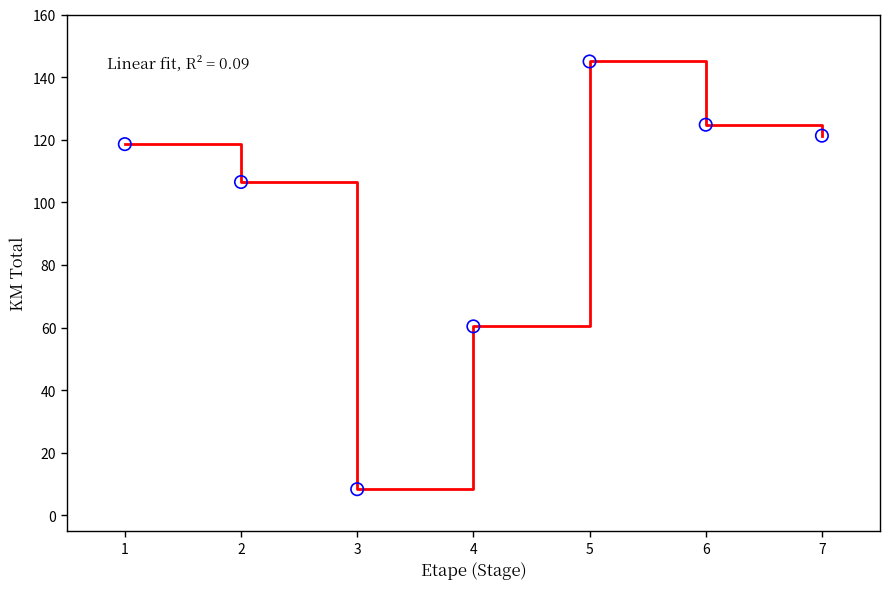

Which category has the highest value across all series?

5